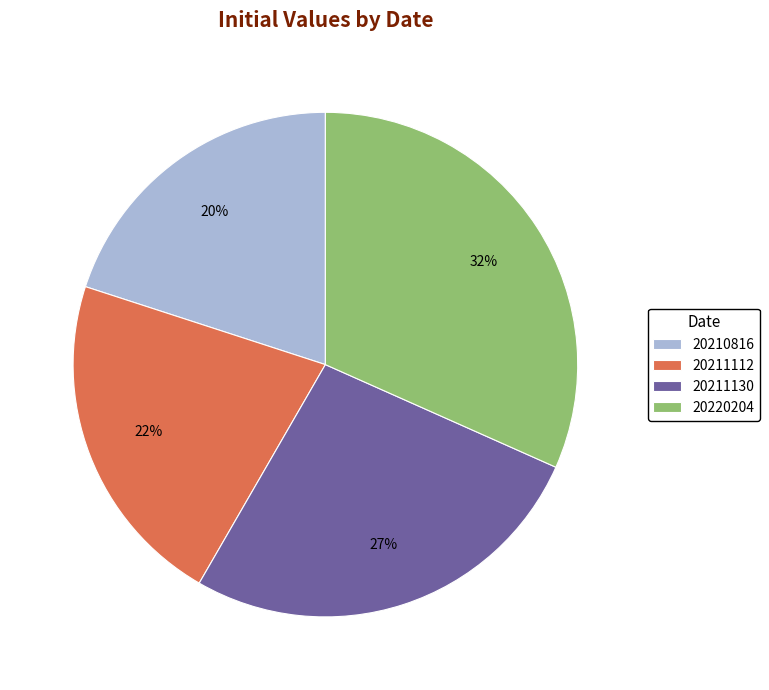

Which has a higher value, 20210816 or 20220204?

20220204